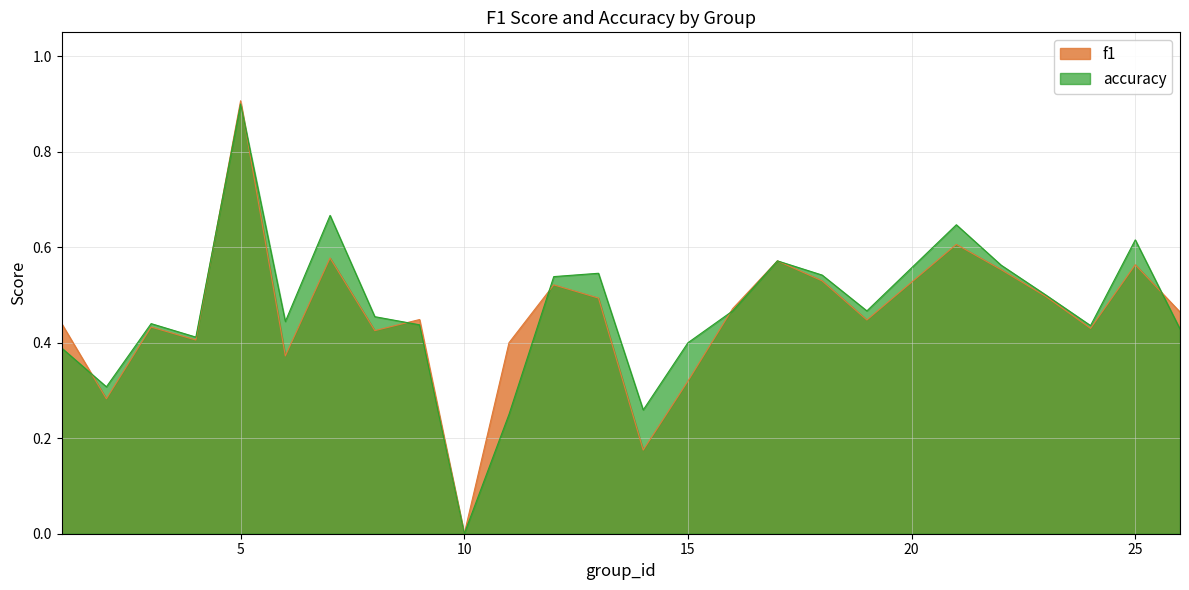

At which category is the sum across all series the highest?

5